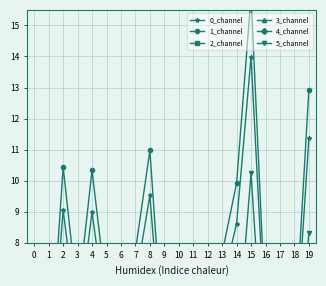

Rank the series by their maximum value, from lowest to highest.

3_channel, 2_channel, 4_channel, 5_channel, 0_channel, 1_channel